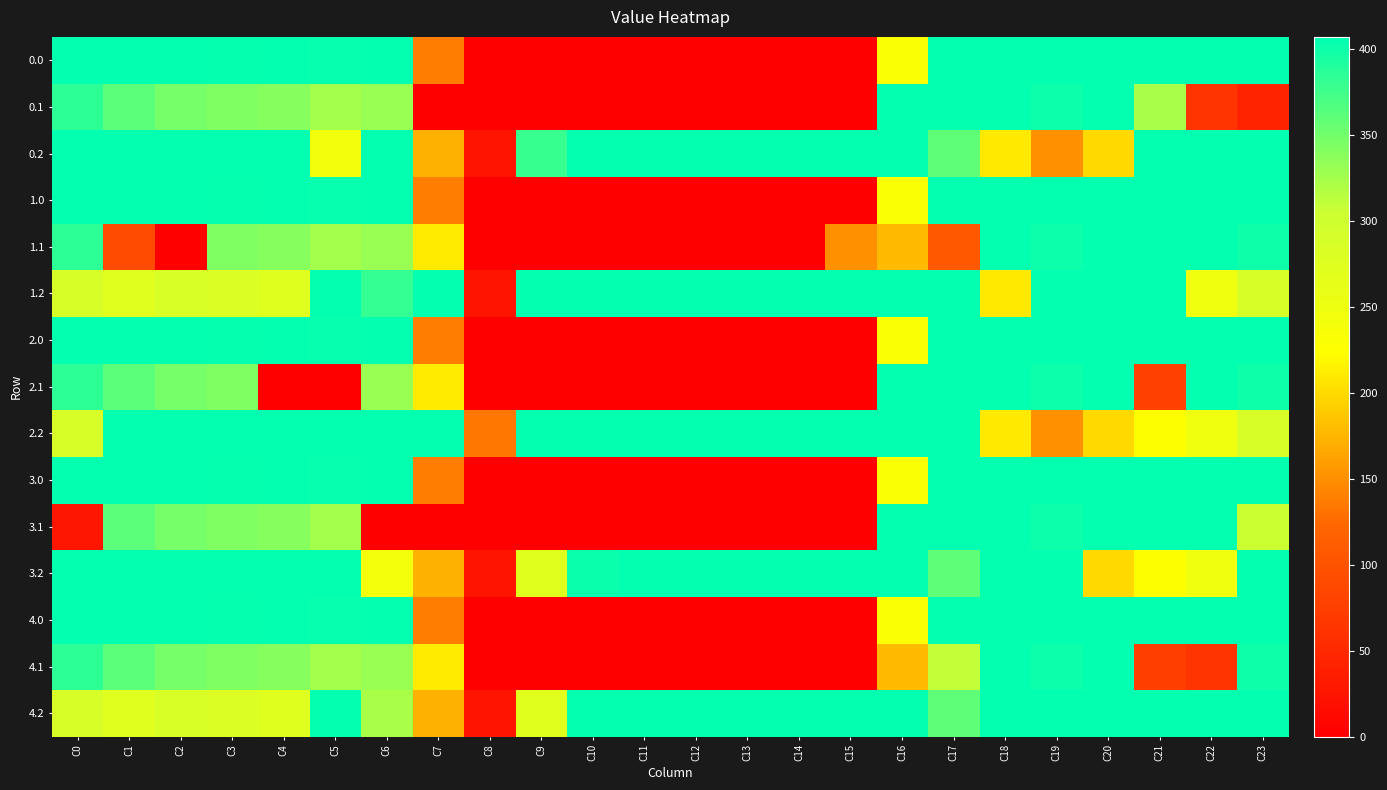

Which label corresponds to the largest value in the chart?

C0